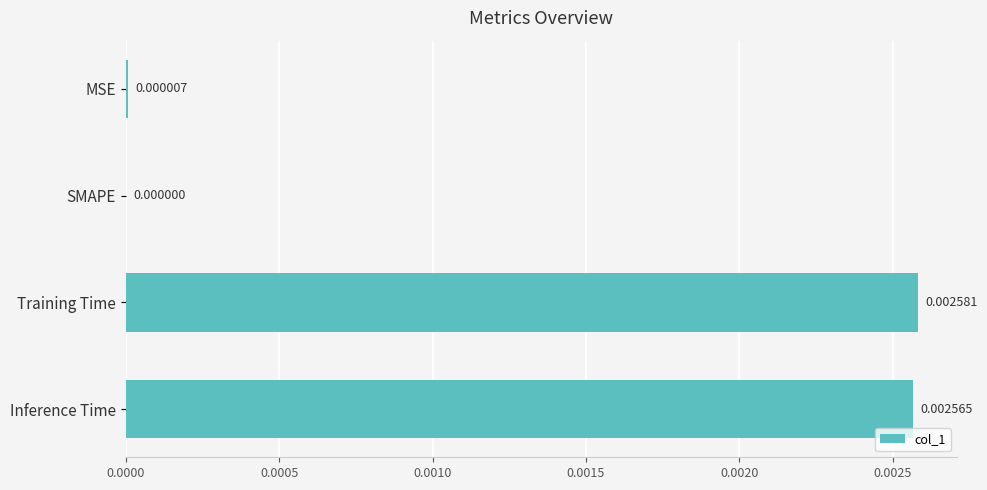

At which label is the value closest to 0?

SMAPE